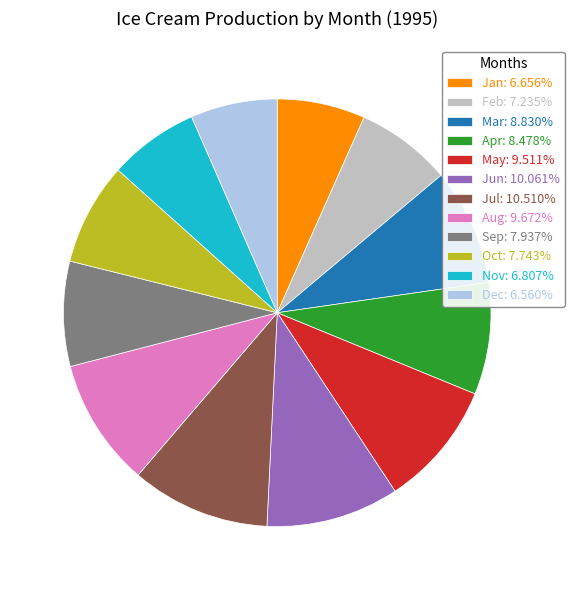

Combined, do Jul: 10.510% and Nov: 6.807% account for over 50%?

No